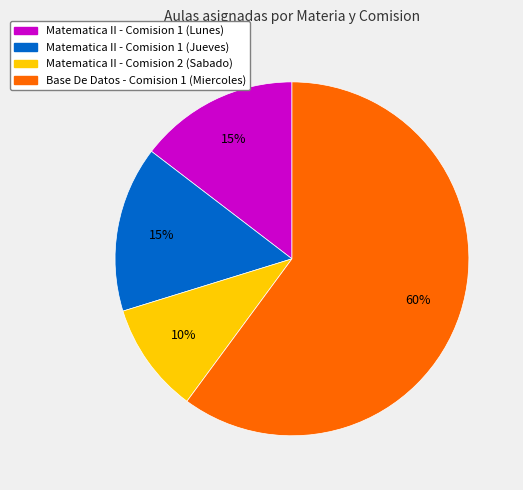

What is the largest slice in the pie chart?

Base De Datos - Comision 1 (Miercoles)